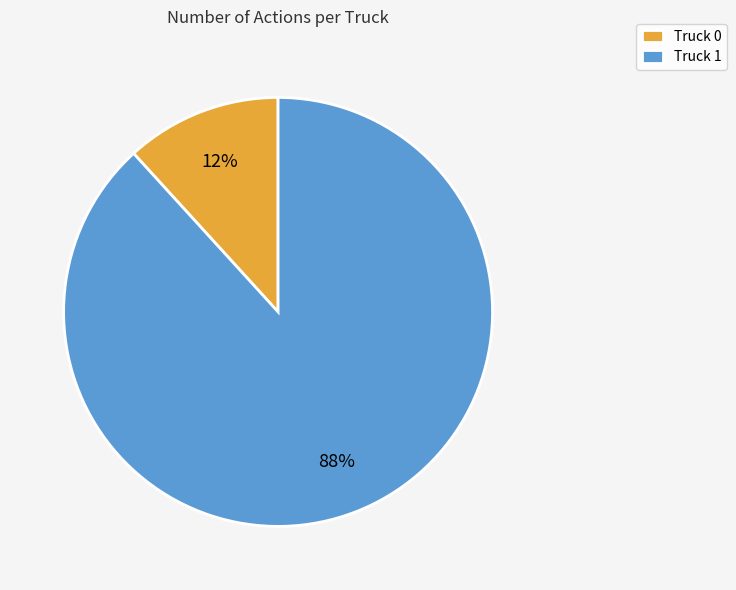

To the nearest percent, what portion does Truck 1 represent?

88%